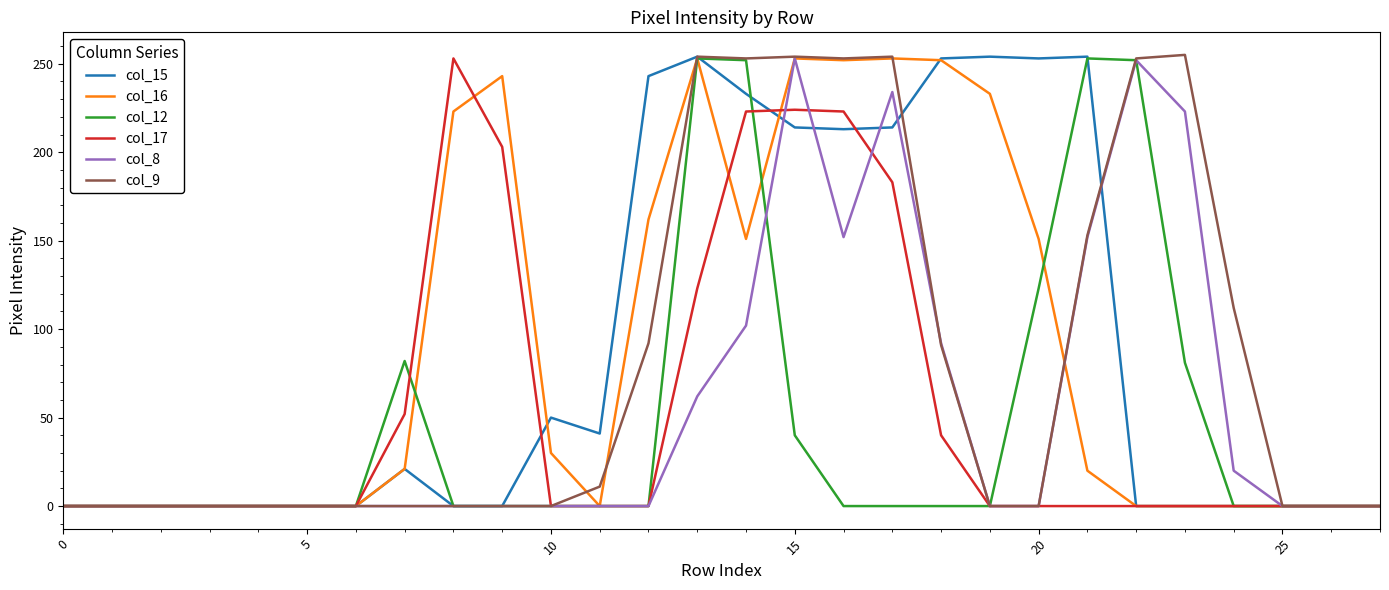

What is the greatest value displayed?

255